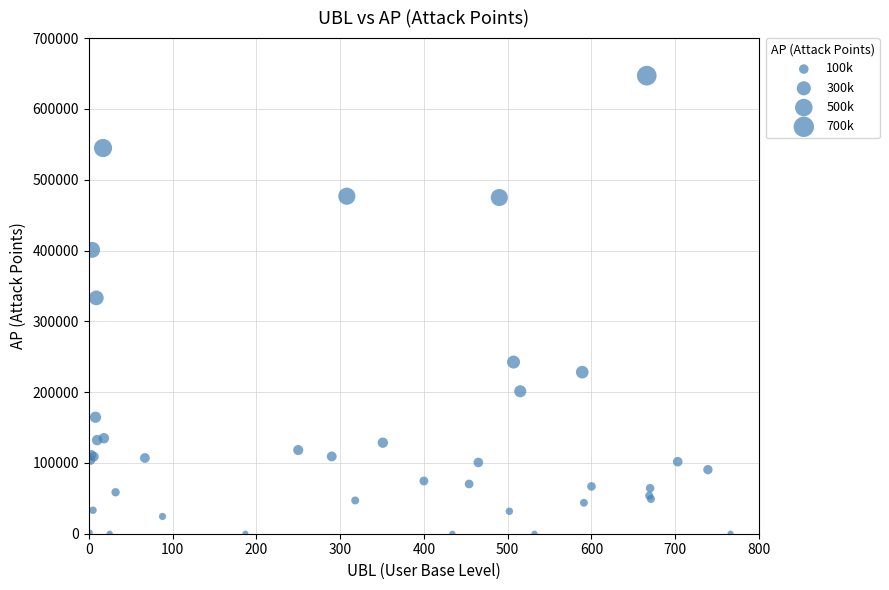

What Y value in the scatter plot is closest to 323469?

333089